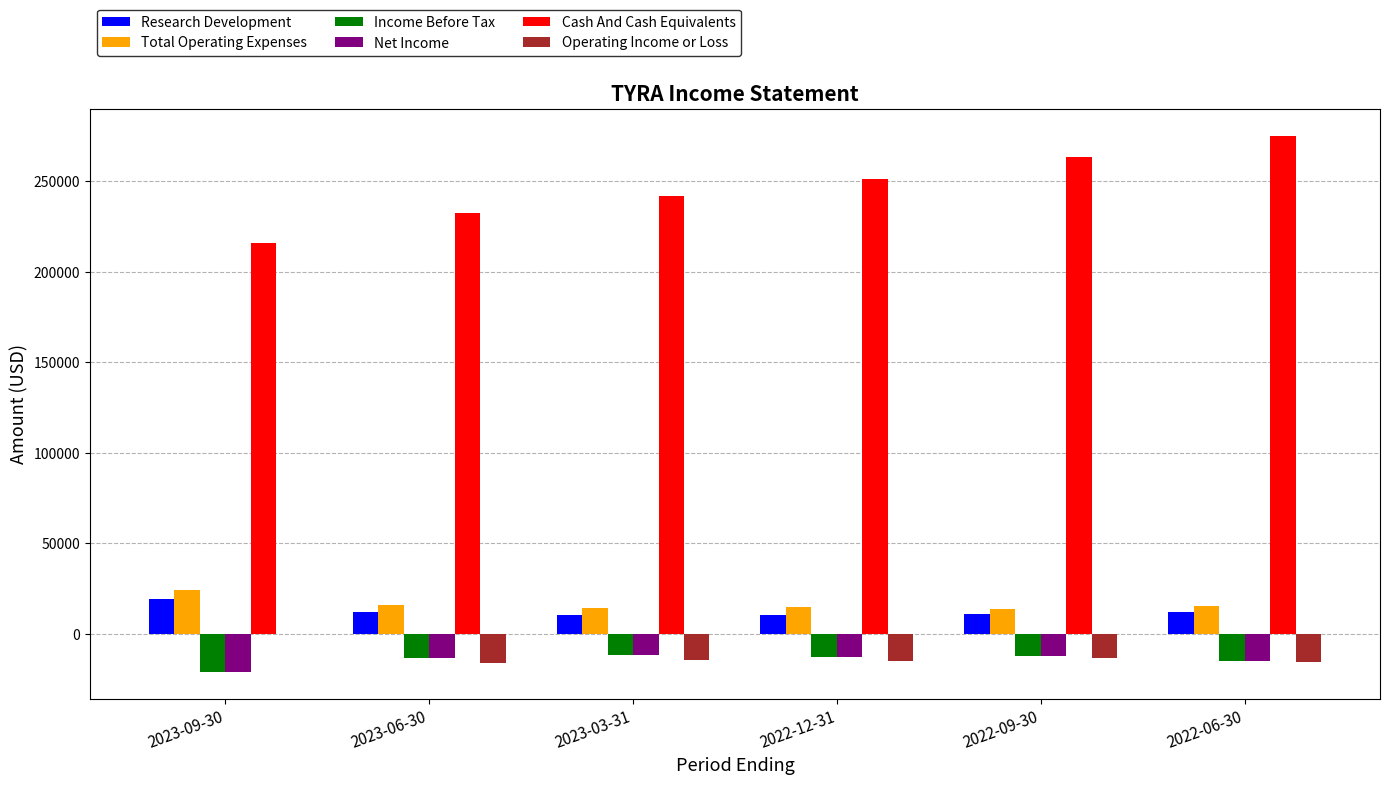

Which category has the highest value in the Operating Income or Loss series?

2023-09-30